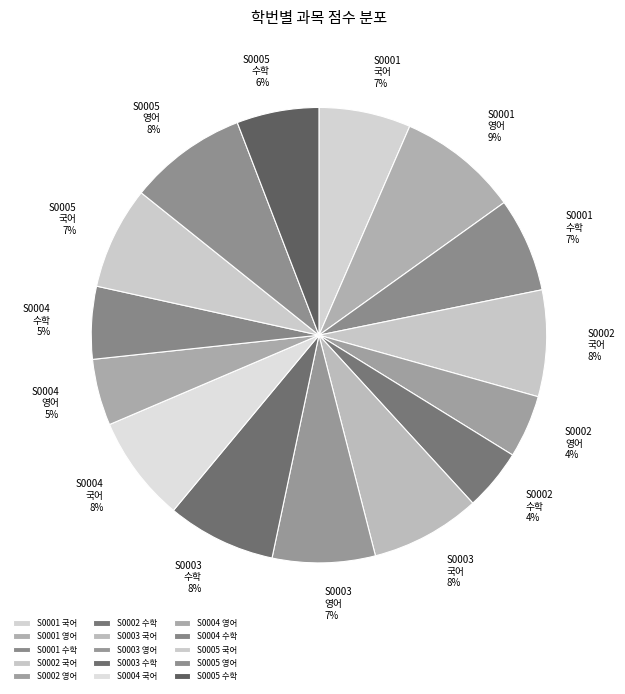

How many segments does this pie chart have?

15